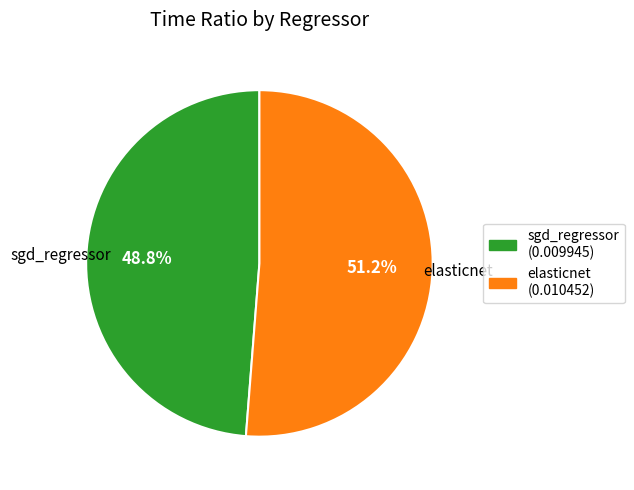

To the nearest percent, what portion does elasticnet represent?

51%